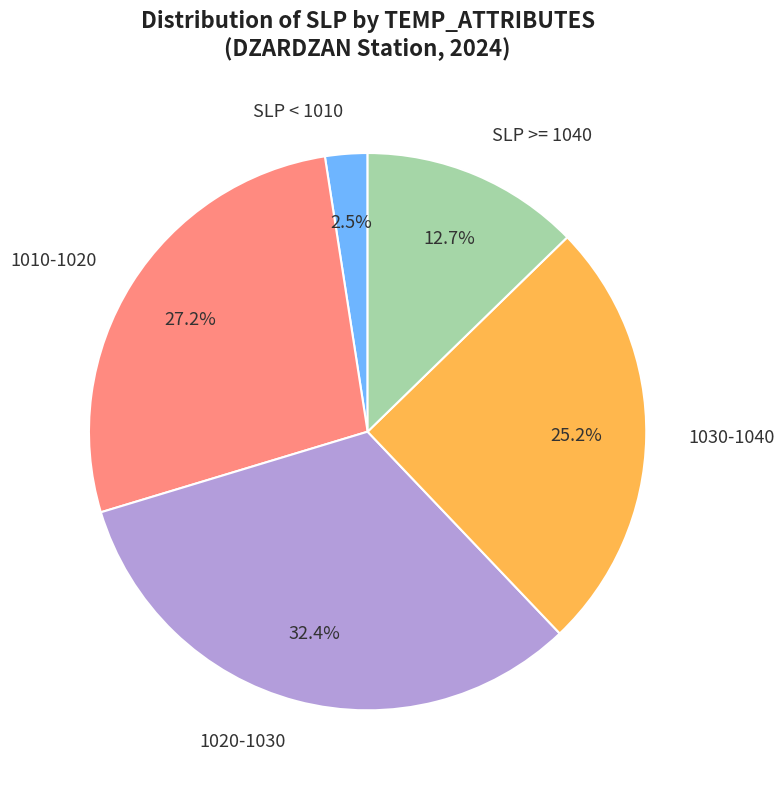

Combined, do 1010-1020 and SLP < 1010 account for over 50%?

No